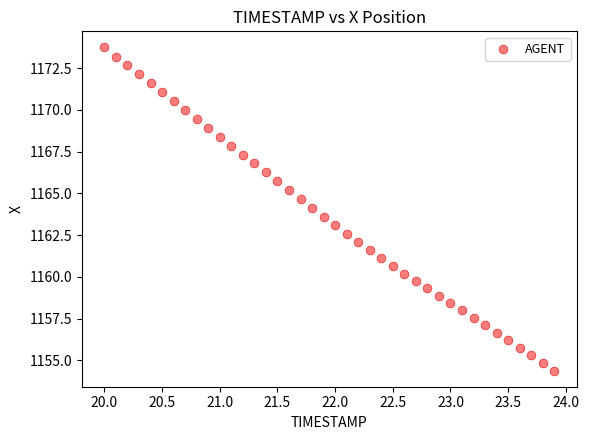

What is the range of X values (max minus min)?

3.9